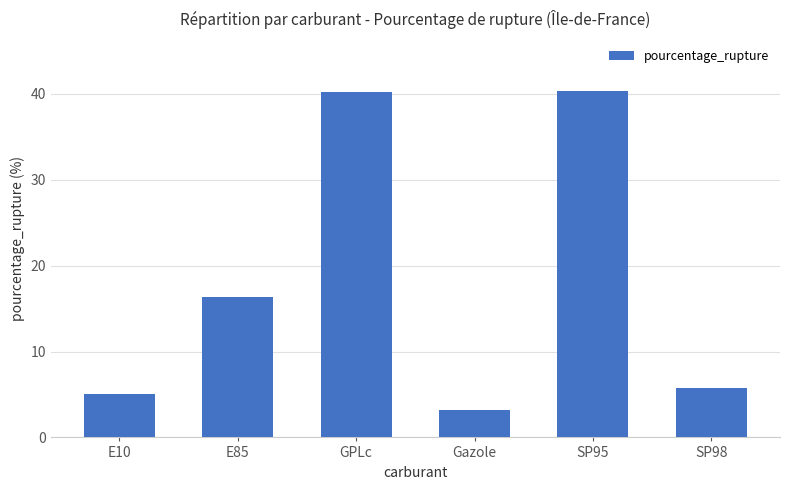

The chart shows a value of 13.3 at SP95. True or false?

False